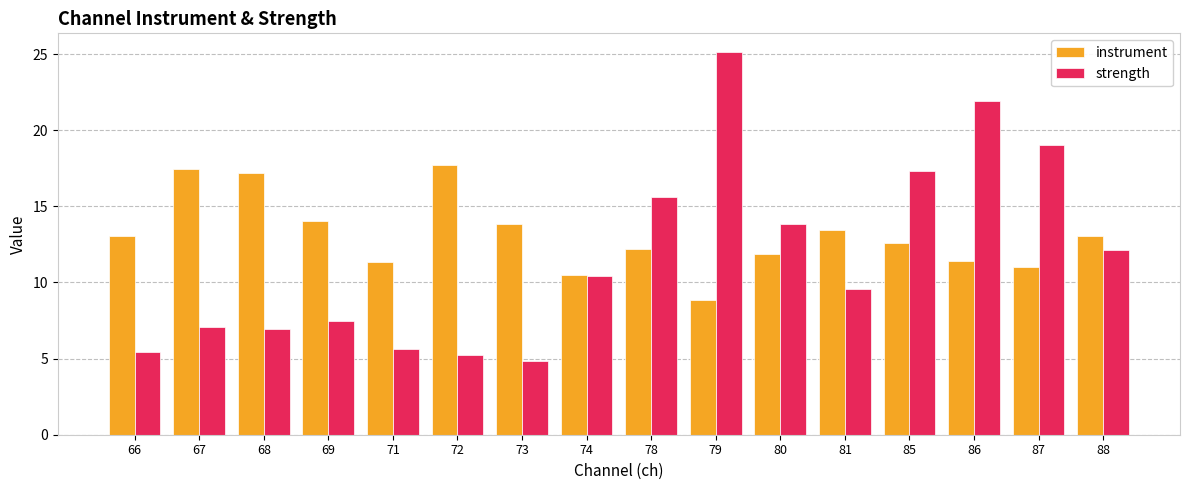

Is the value of strength at 68 greater than the value of instrument at 85?

No